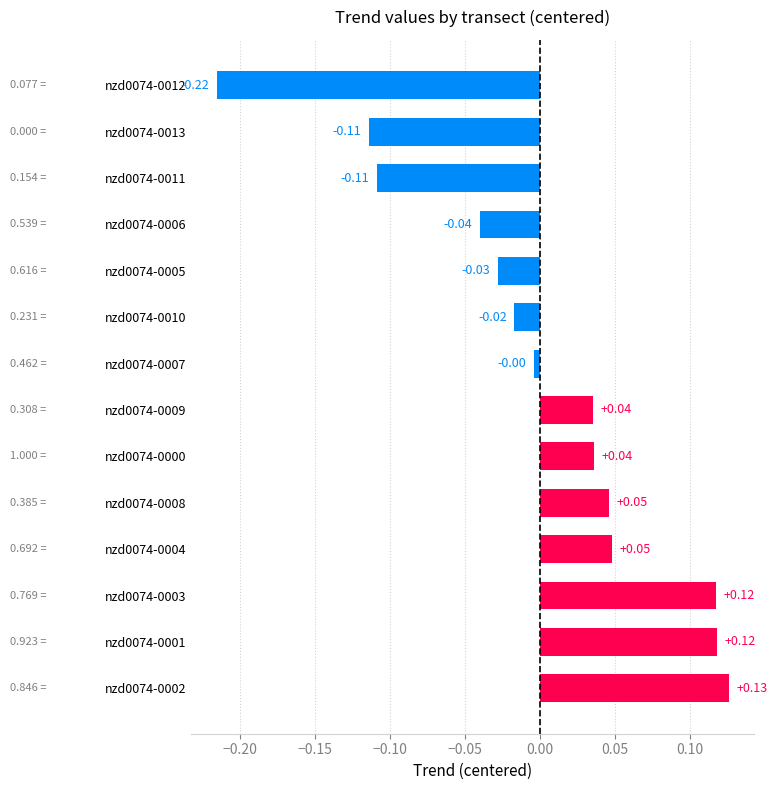

What is the difference between the maximum and minimum values?

0.3